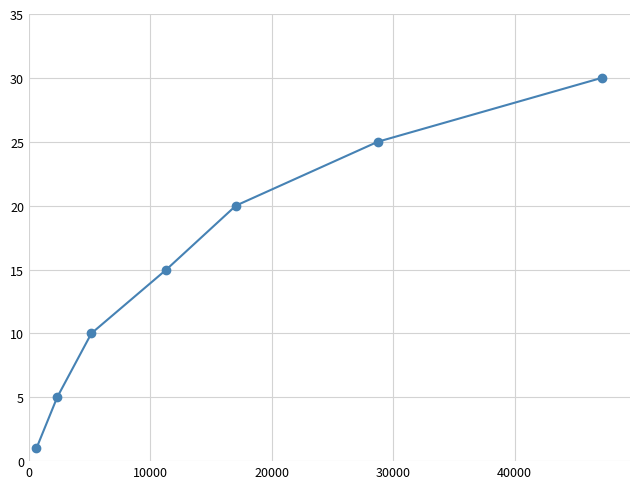

What is the greatest value displayed?

30